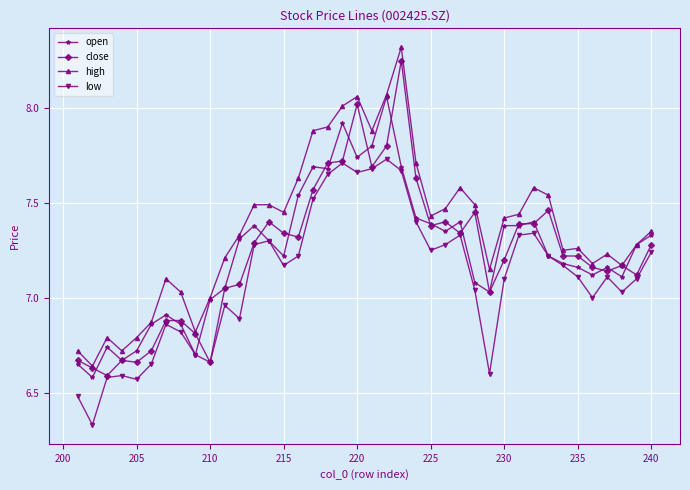

What are all the series names shown in the legend?

open, close, high, low